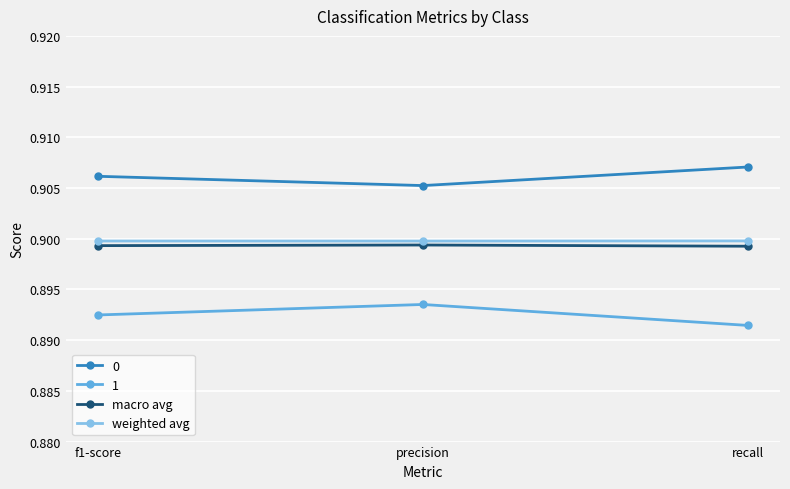

What is the label of the 2nd point from the right?

precision